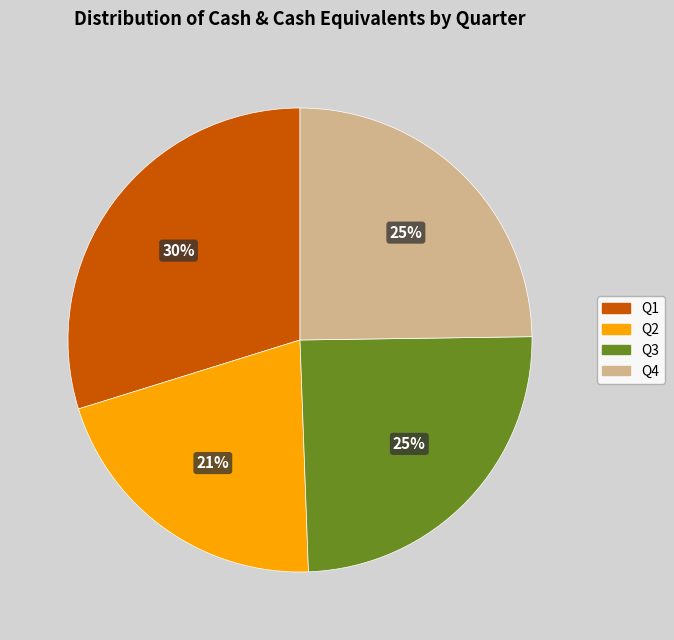

Approximately how many times larger is the value at Q1 compared to Q2?

1.4